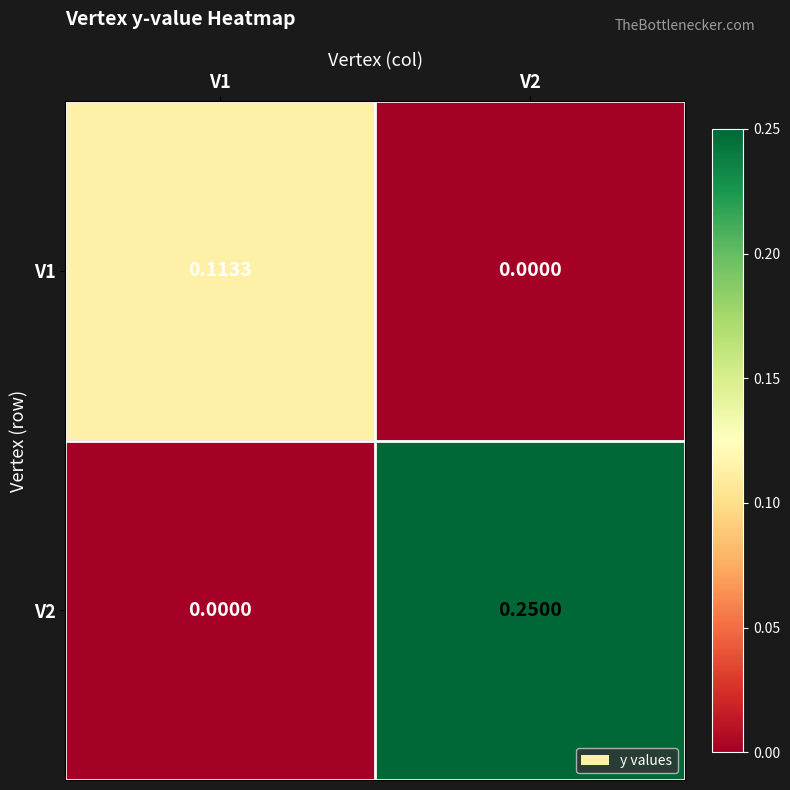

Is the value of V1 at V2 greater than the value of V2 at V2?

No